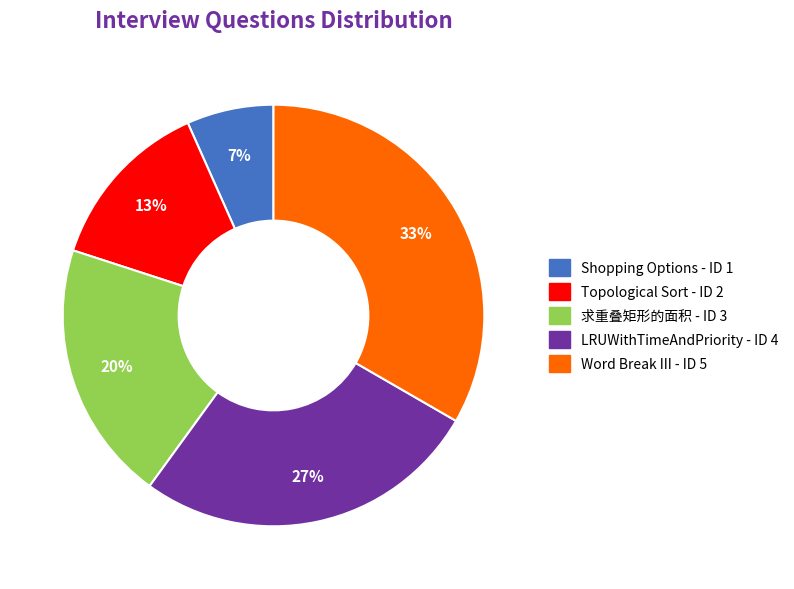

Rank the categories by value from lowest to highest.

Shopping Options, Topological Sort, 求重叠矩形的面积, LRUWithTimeAndPriority, Word Break III